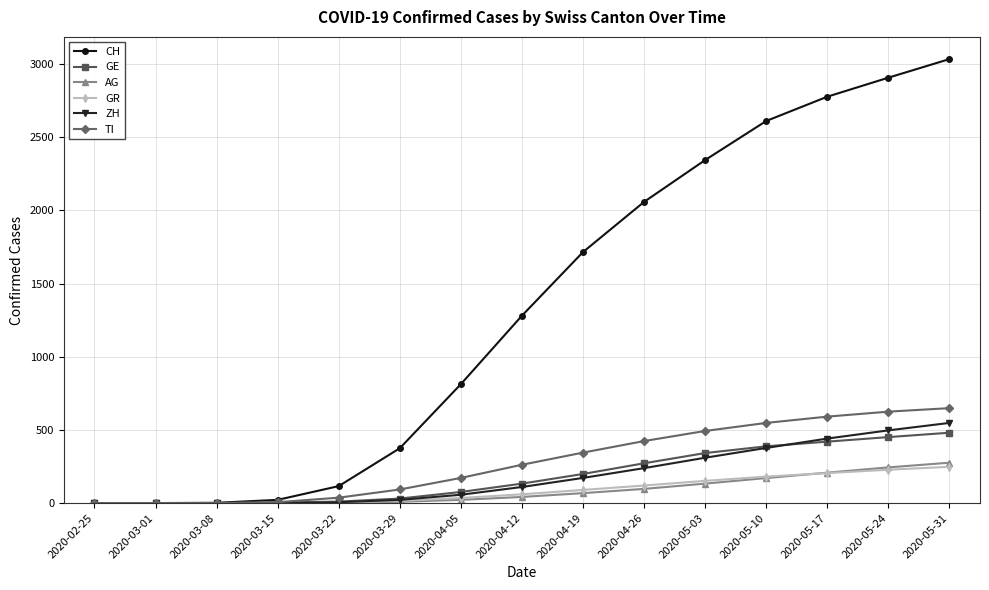

Which label corresponds to the largest value in the chart?

2020-05-31